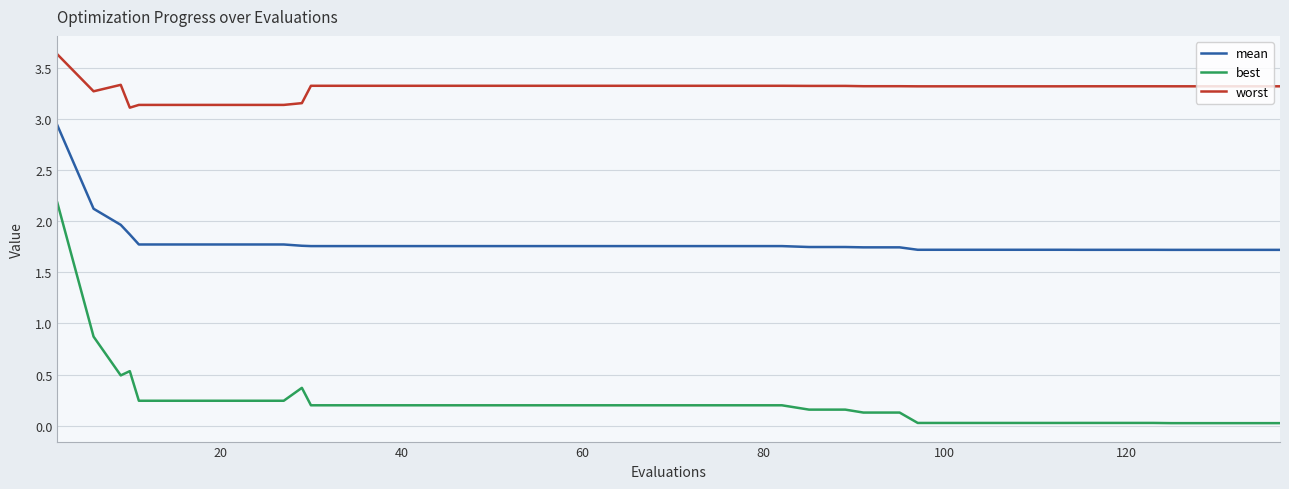

How many lines are shown in the chart?

3